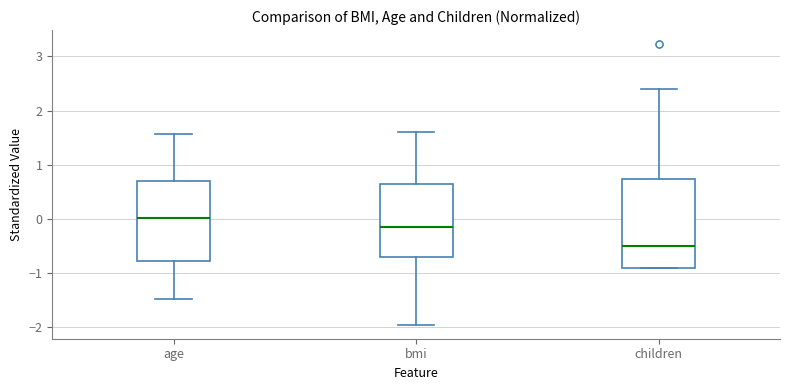

Reading left to right, transcribe this box plot: for each box, give where its median line is, the range the box spans, and where its two whiskers end, as read against the y-axis. The values are not printed on the chart, so give them approximately, as read against the axis.

age: median 0.0, box -0.8 to 0.7, whiskers -1.5 to 1.6
bmi: median -0.1, box -0.7 to 0.6, whiskers -2.0 to 1.6
children: median -0.5, box -0.9 to 0.7, whiskers -0.9 to 2.4